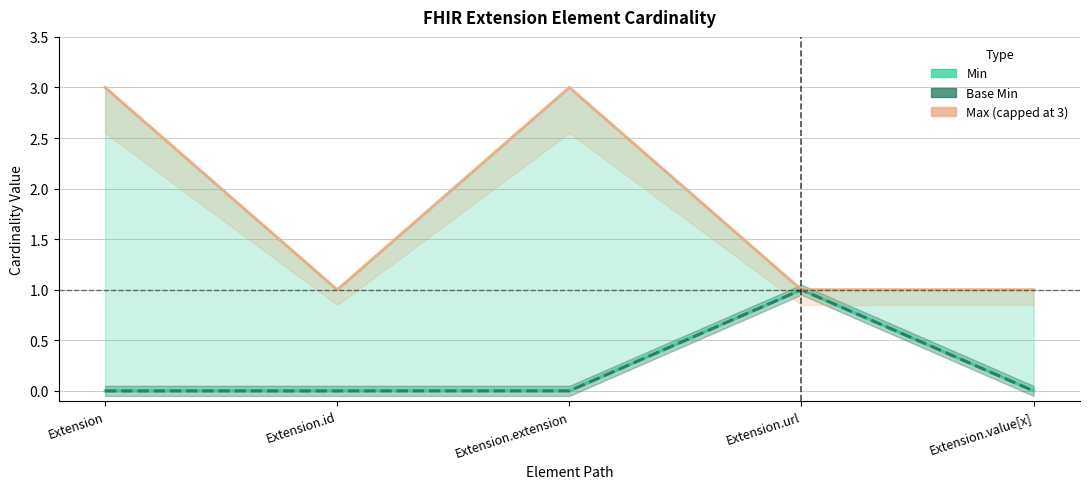

True or false: Min has more than 2 points higher than both neighbors.

False